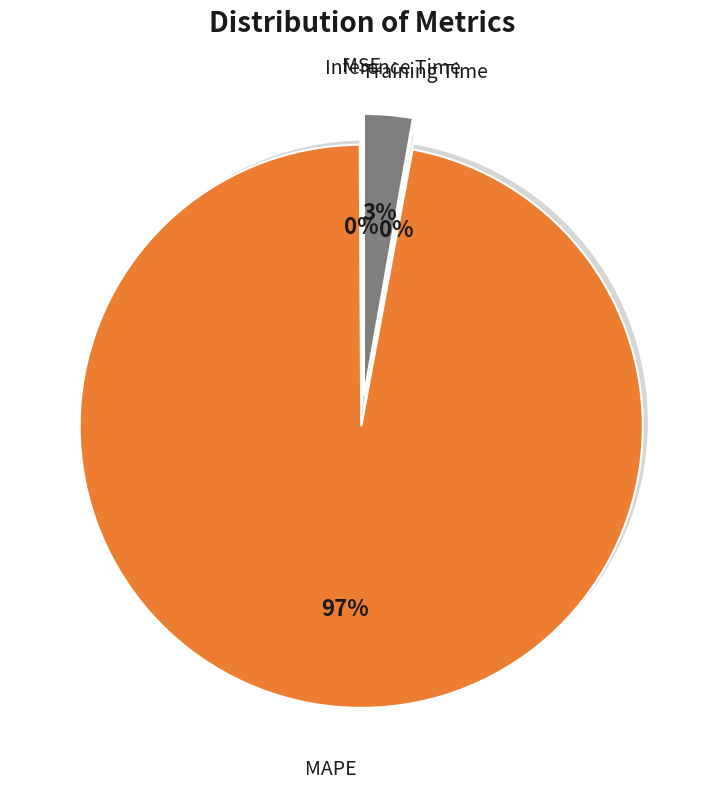

Rank the categories by value from lowest to highest.

MSE, Training Time, Inference Time, MAPE